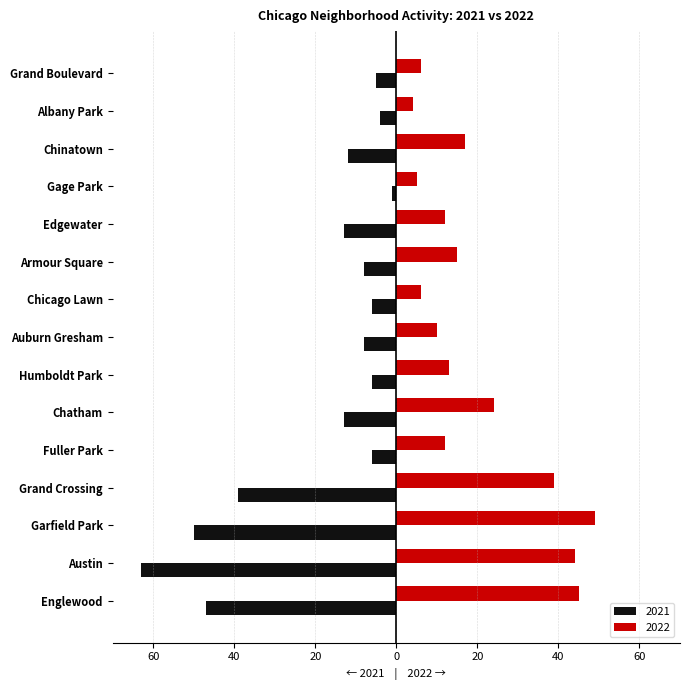

What are all the series names shown in the legend?

2021, 2022